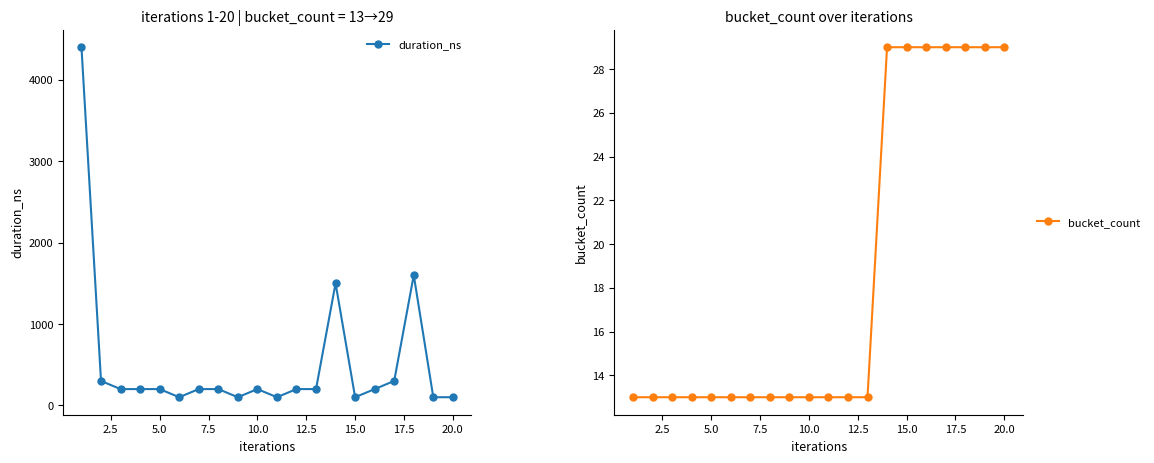

True or false: duration_ns has more than 0 interior local peaks.

True